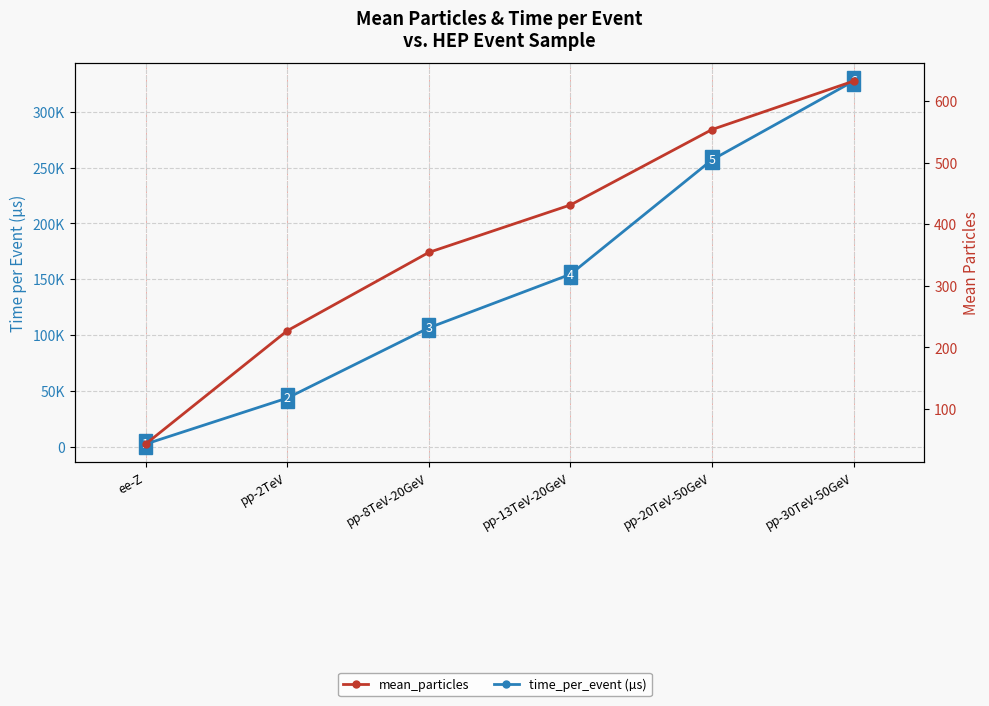

Reading left to right, list all the values displayed in this chart.

time_per_event (µs): 2259.6	43495.2	106460.4	154453.2	257062.2	327612.0
mean_particles: 43.0	227.0	354.2	431.2	553.6	632.3